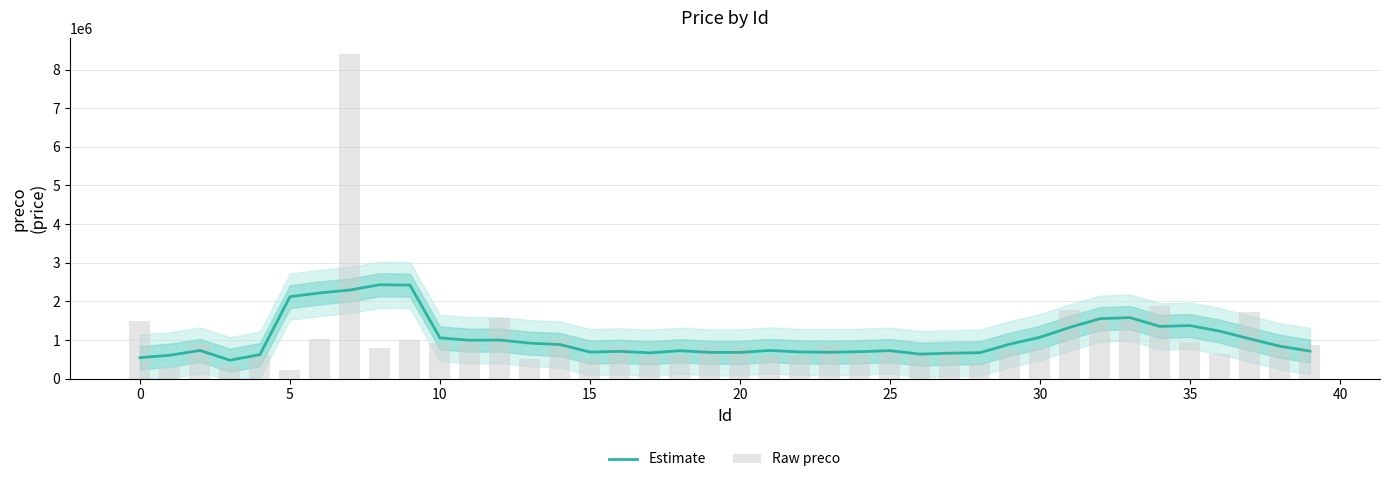

List the series in order of their overall mean, lowest first.

Estimate, Raw preco